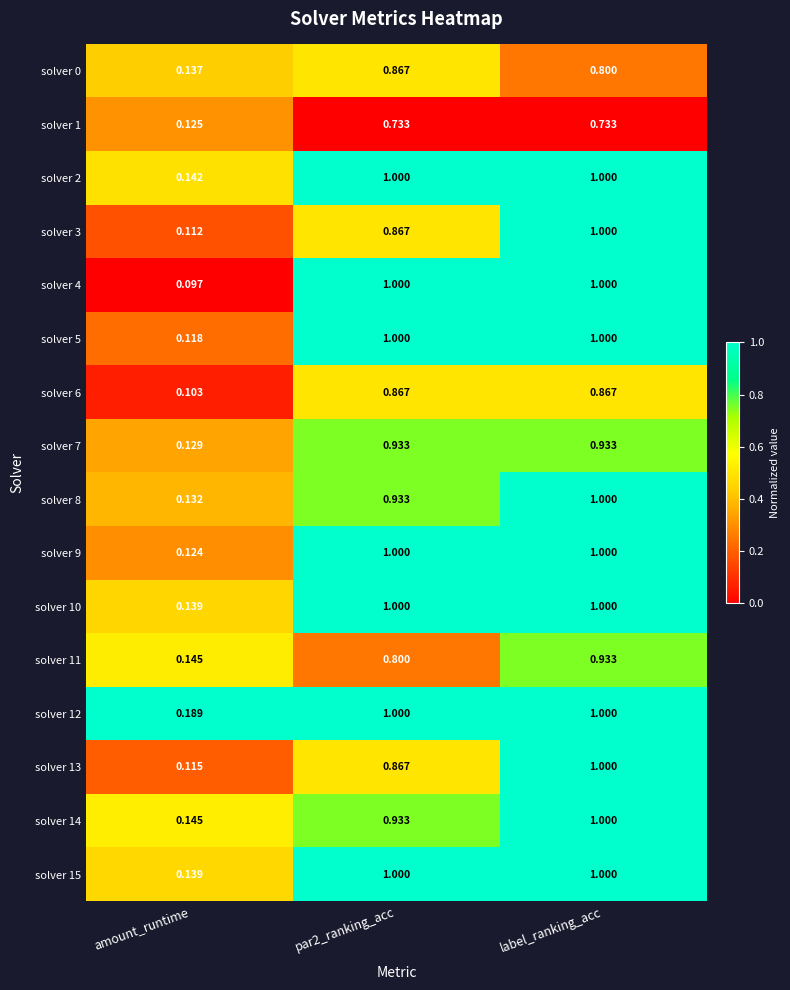

Which label corresponds to the smallest value in the chart?

amount_runtime